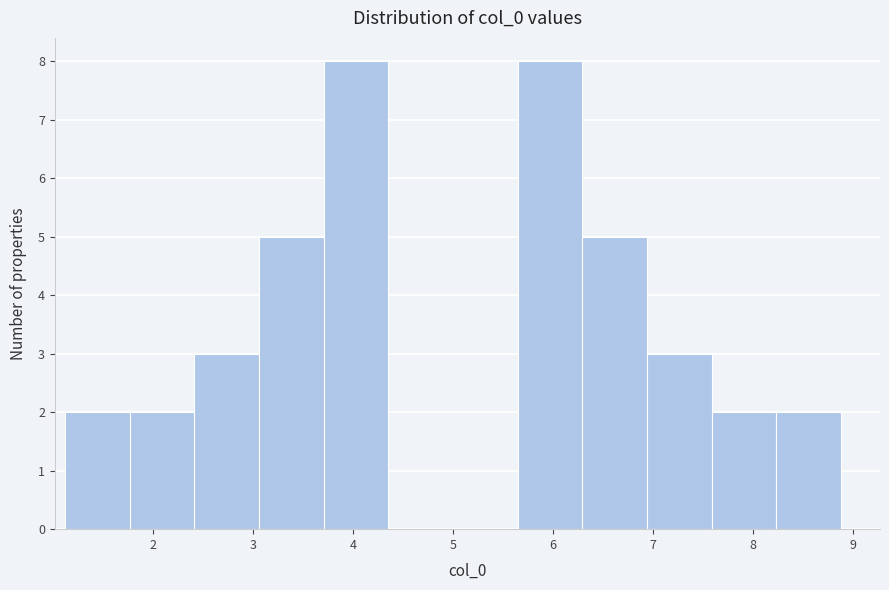

Reading left to right, transcribe this chart: for each bar, give the range it covers on the x-axis and its height. Neither the bar edges nor the heights are printed on the chart, so give them approximately, as read against the axes.

1.1 to 1.8: 2
1.8 to 2.4: 2
2.4 to 3.1: 3
3.1 to 3.7: 5
3.7 to 4.4: 8
4.4 to 5.0: 0
5.0 to 5.6: 0
5.6 to 6.3: 8
6.3 to 6.9: 5
6.9 to 7.6: 3
7.6 to 8.2: 2
8.2 to 8.9: 2